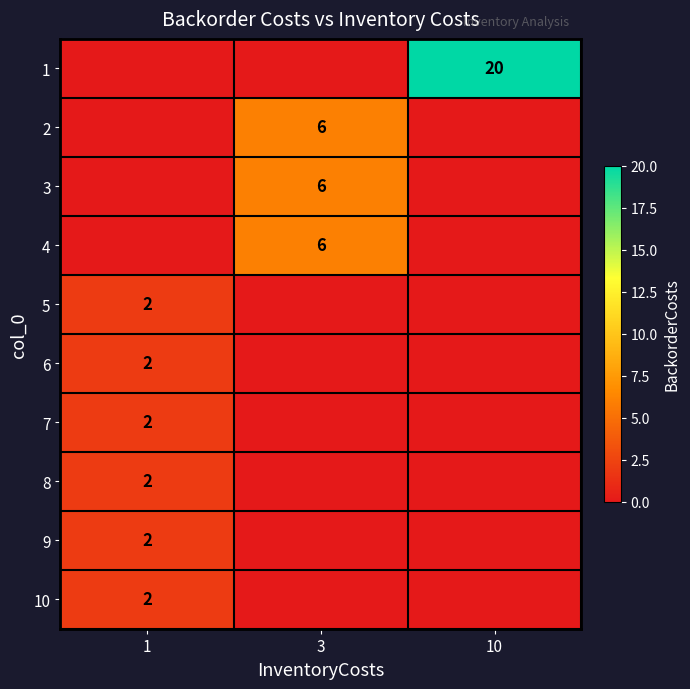

Between 3 and 1, which is larger?

3